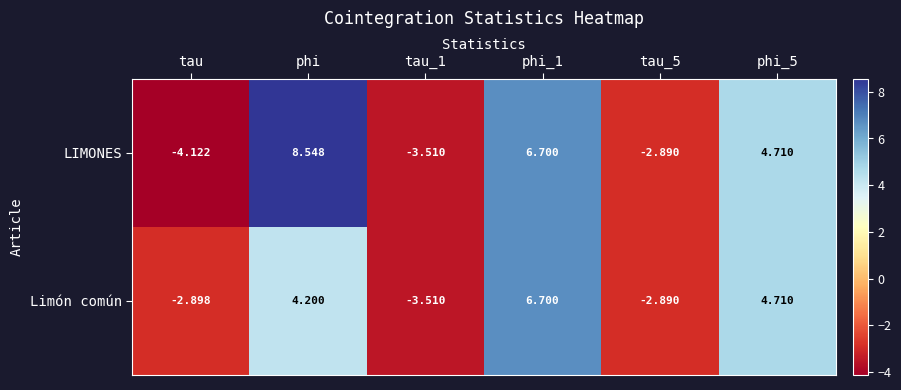

How many series are shown in this chart?

2